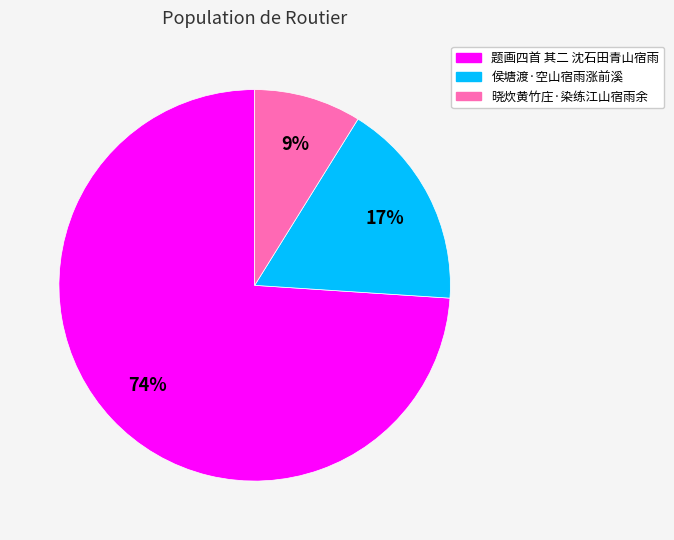

Count the number of slices in the pie.

3